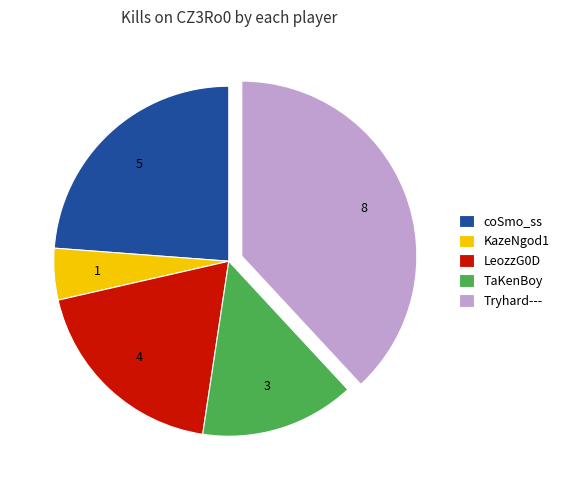

Is the sum of KazeNgod1 and LeozzG0D greater than half?

No